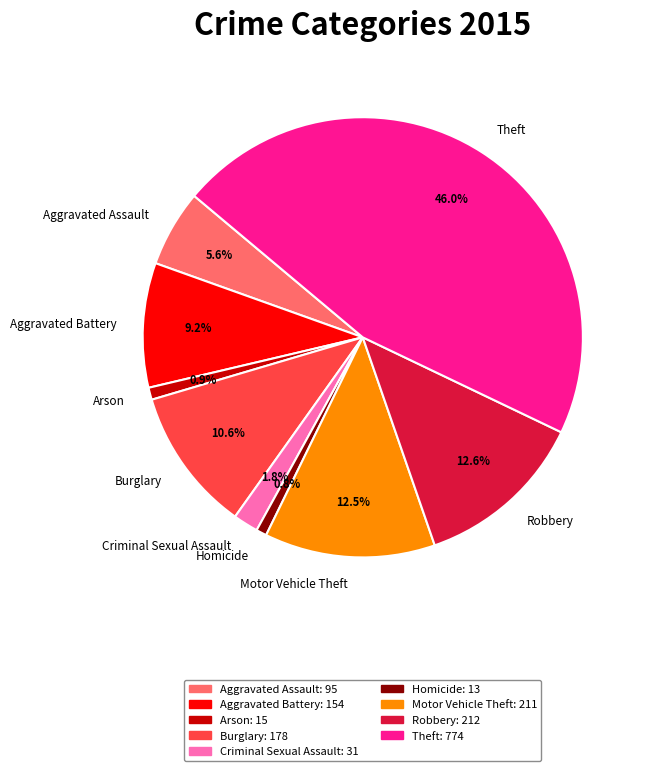

To the nearest percent, what percentage of the pie is Arson?

1%